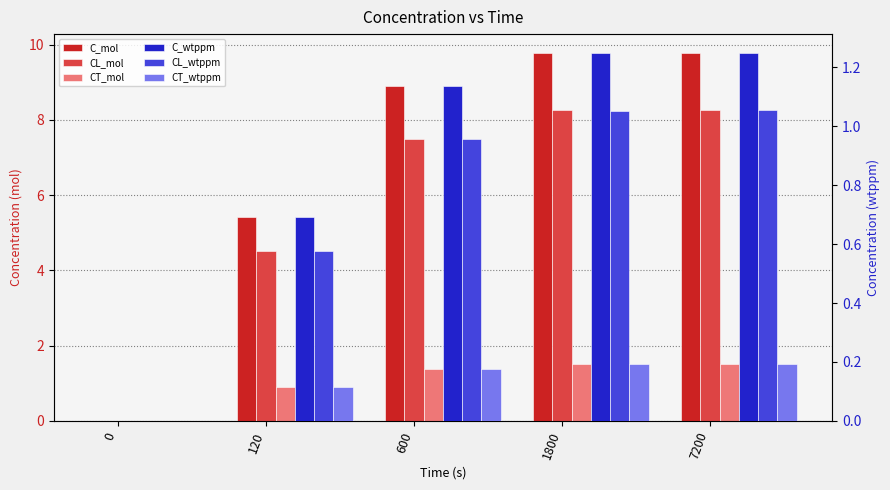

At which category is the sum across all series the highest?

7200